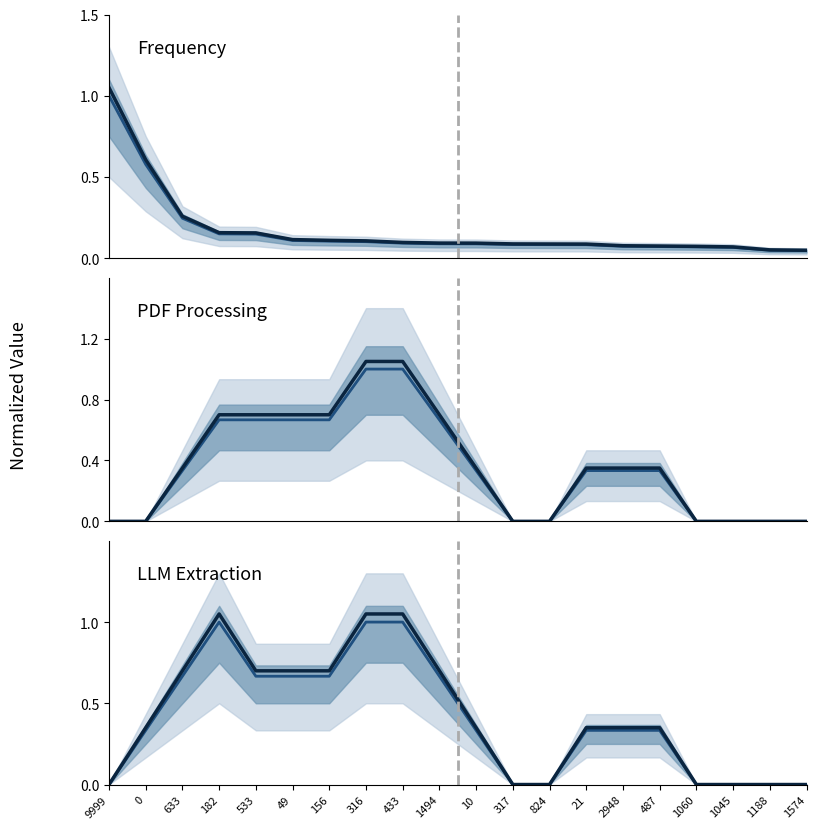

At how many categories does at least one series exceed 0?

20